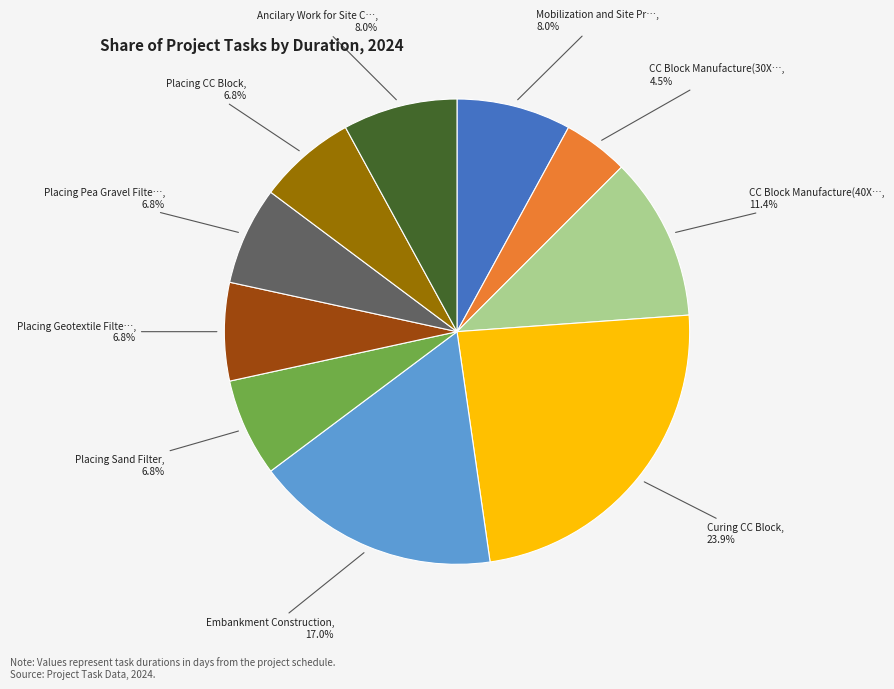

Does any single category account for the majority?

No